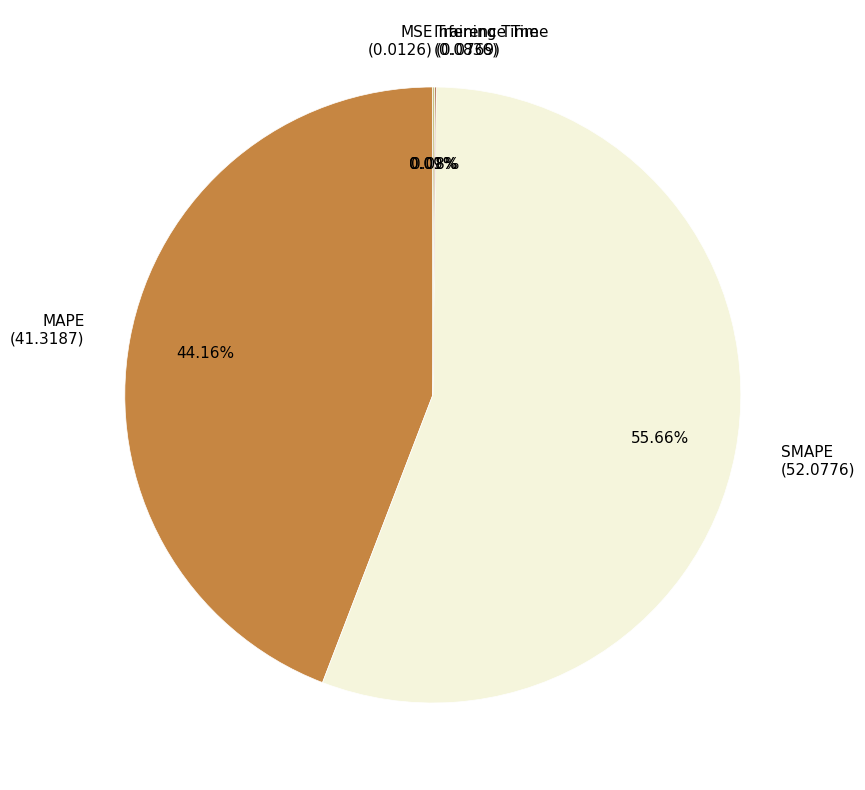

Does any single category account for the majority?

Yes